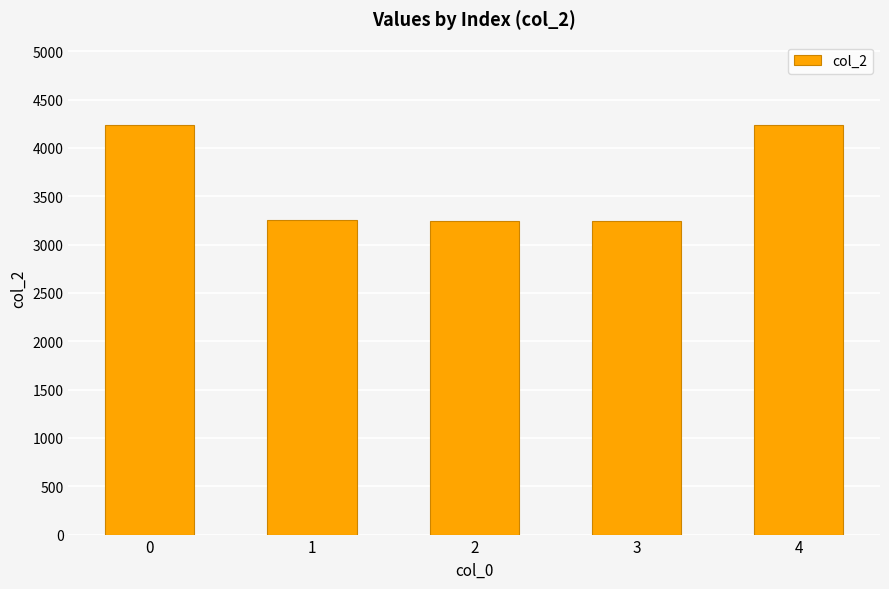

Is it true that the value at 2 is 3246?

True